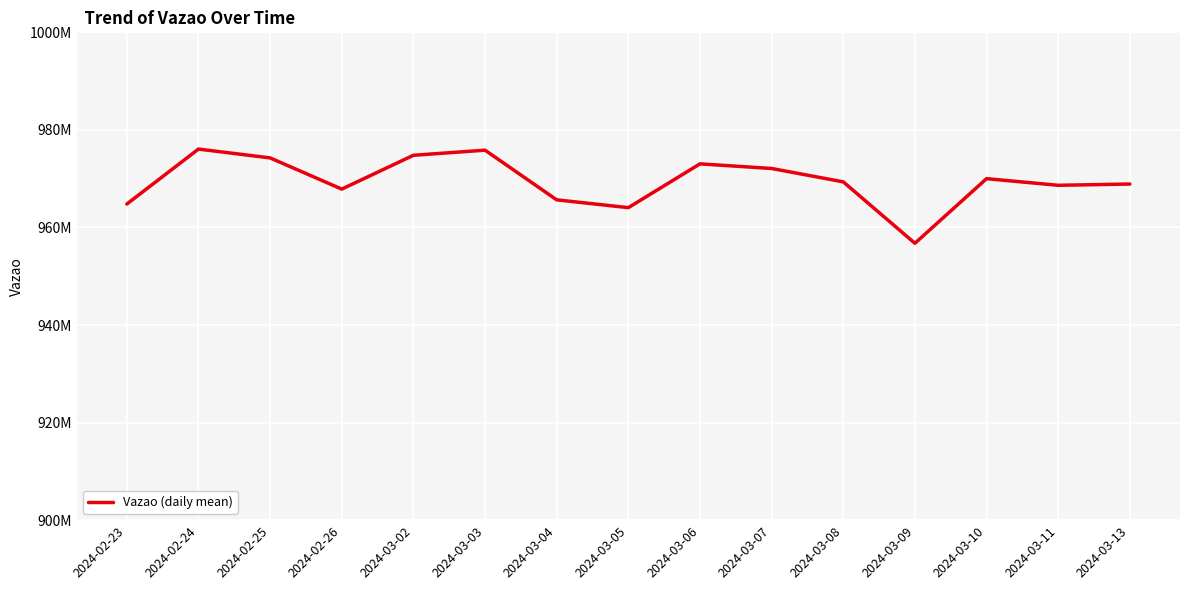

Reading left to right, list all the values displayed in this chart.

2024-02-23=964798443.0	2024-02-24=976068958.0	2024-02-25=974258613.5	2024-02-26=967864322.5	2024-03-02=974796459.0	2024-03-03=975842592.0	2024-03-04=965661282.0	2024-03-05=964060822.0	2024-03-06=973040675.2	2024-03-07=972088824.3	2024-03-08=969349601.2	2024-03-09=956758710.3	2024-03-10=970004283.5	2024-03-11=968643283.0	2024-03-13=968903527.7